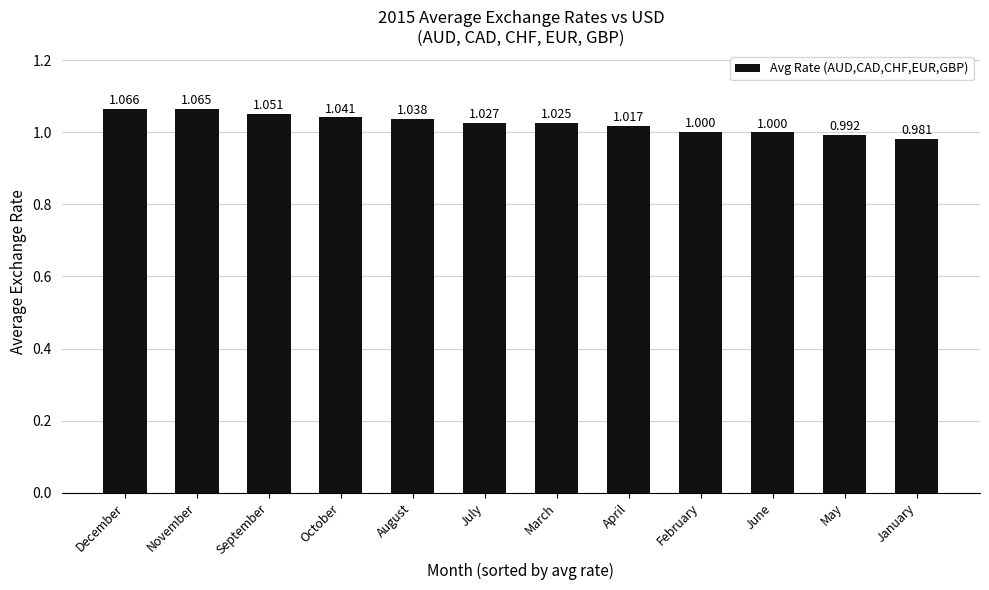

What is the sum of the values at January and November?

2.0